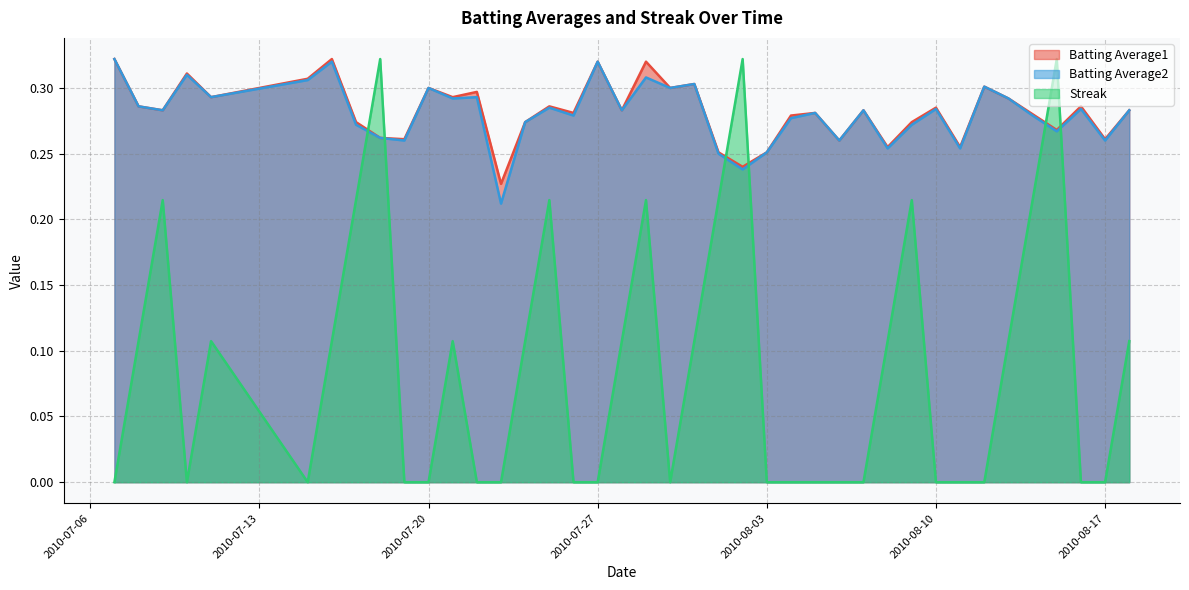

In Batting Average2, how many points are lower than both neighbors (excluding endpoints)?

14